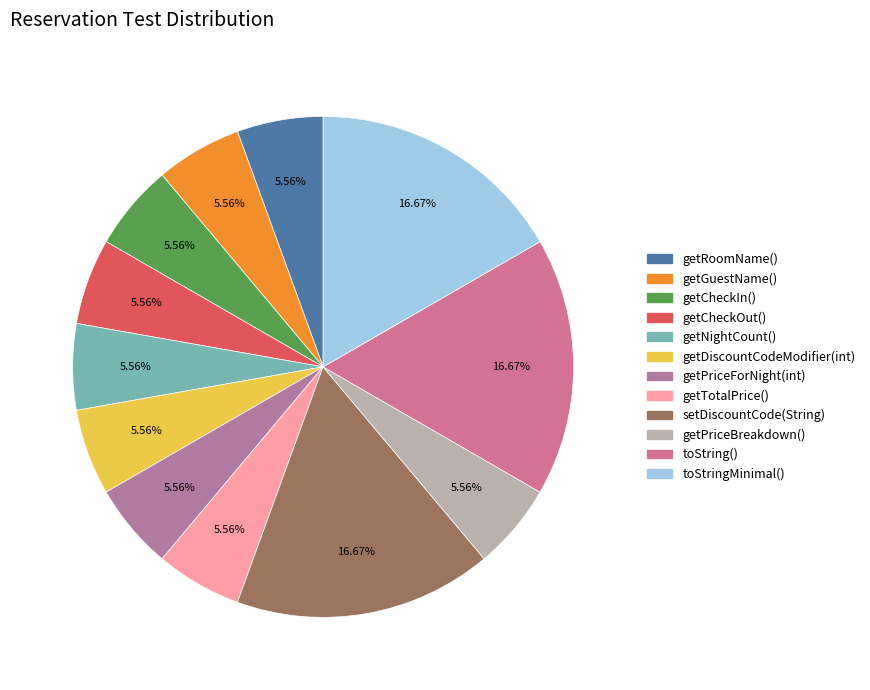

Is it true that toString() is 17% of the pie?

True